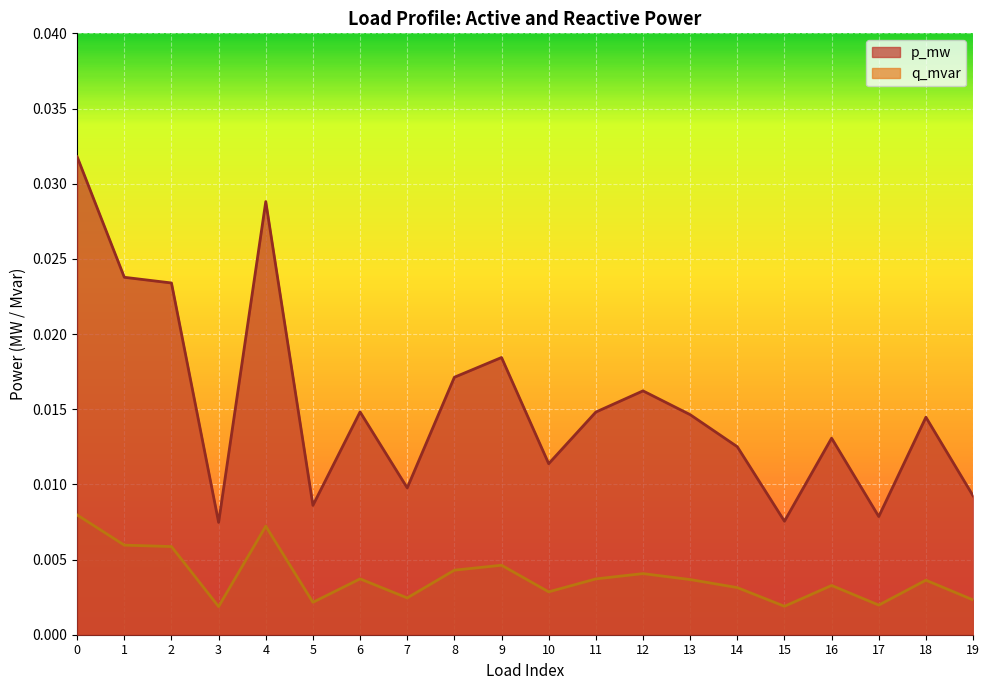

True or false: p_mw and q_mvar intersect in this chart.

False